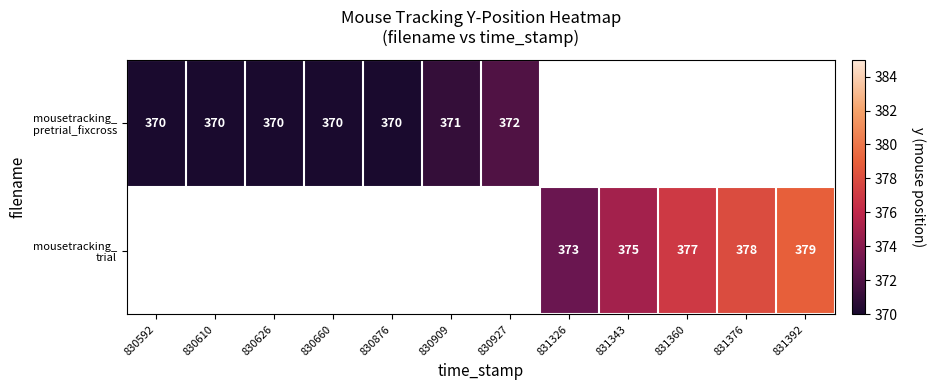

How many distinct data groups are displayed?

2